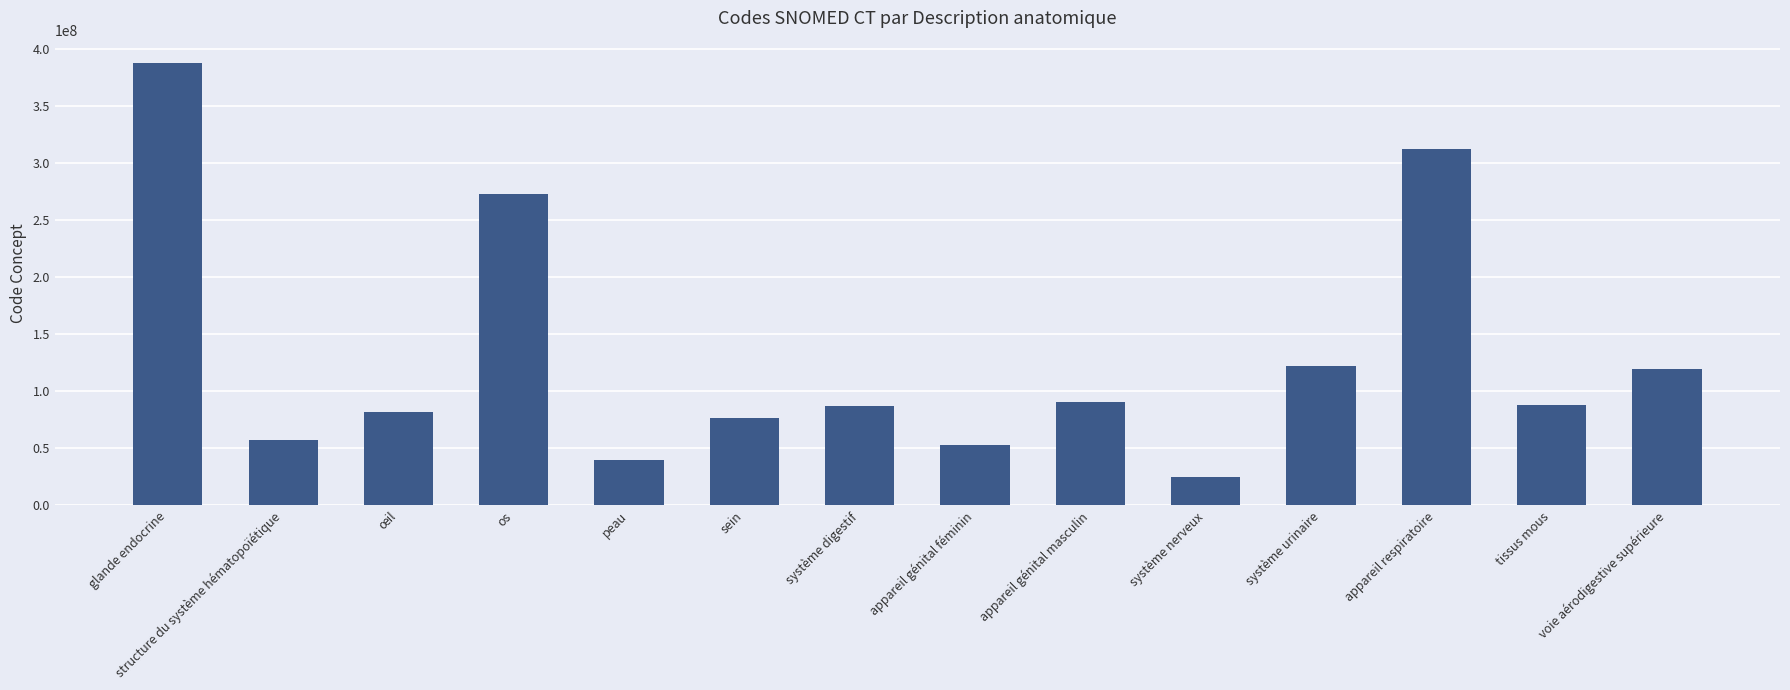

The value at tissus mous is 56183273. True or false?

False